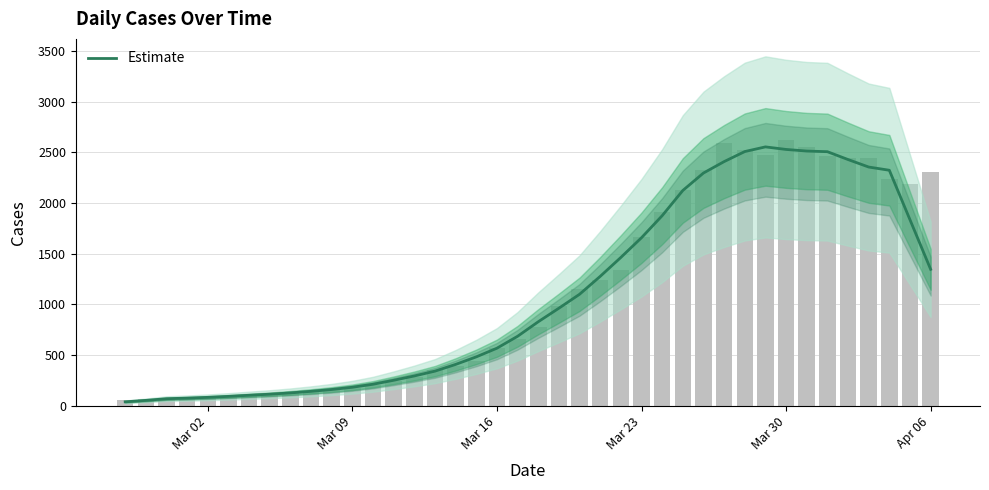

Is it true that the value at 27 is 3428.7?

False